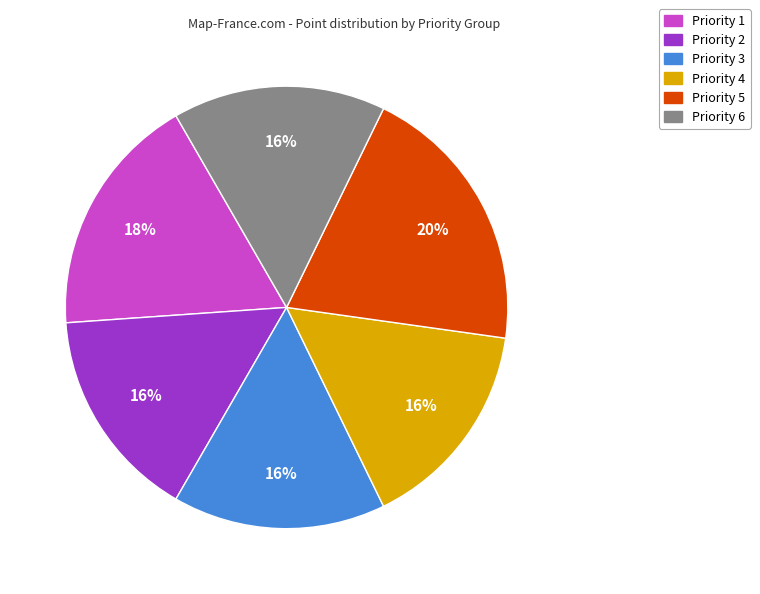

What percentage is the Priority 2 slice, to the nearest percent?

16%